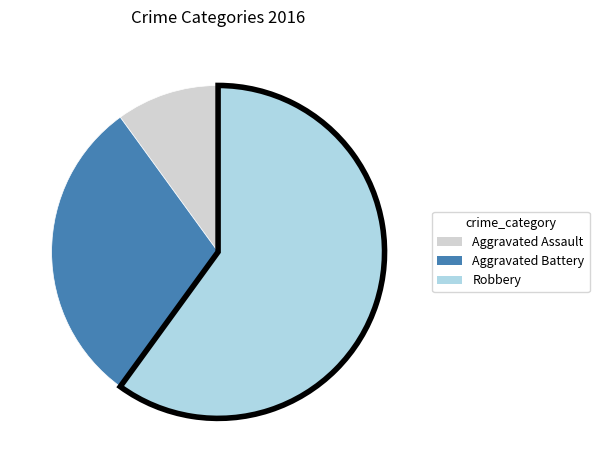

Is the sum of Aggravated Assault and Aggravated Battery greater than half?

No